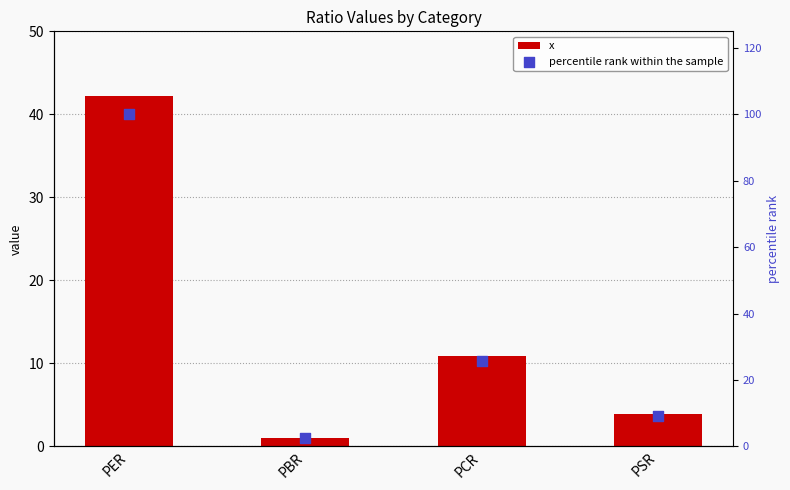

At how many categories does at least one series exceed 69?

1